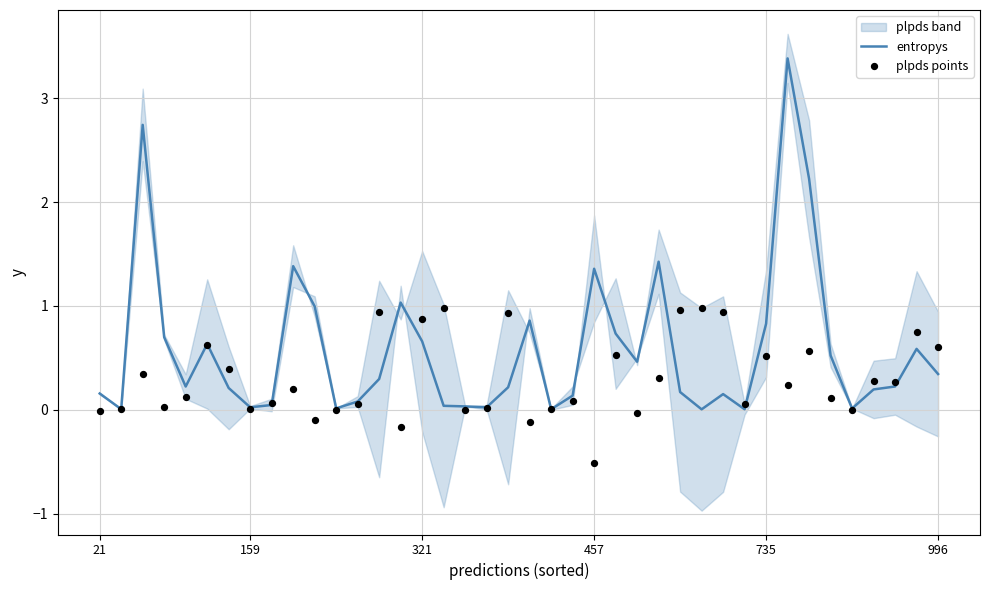

Is it true that entropys equals 0.3 at 321?

False